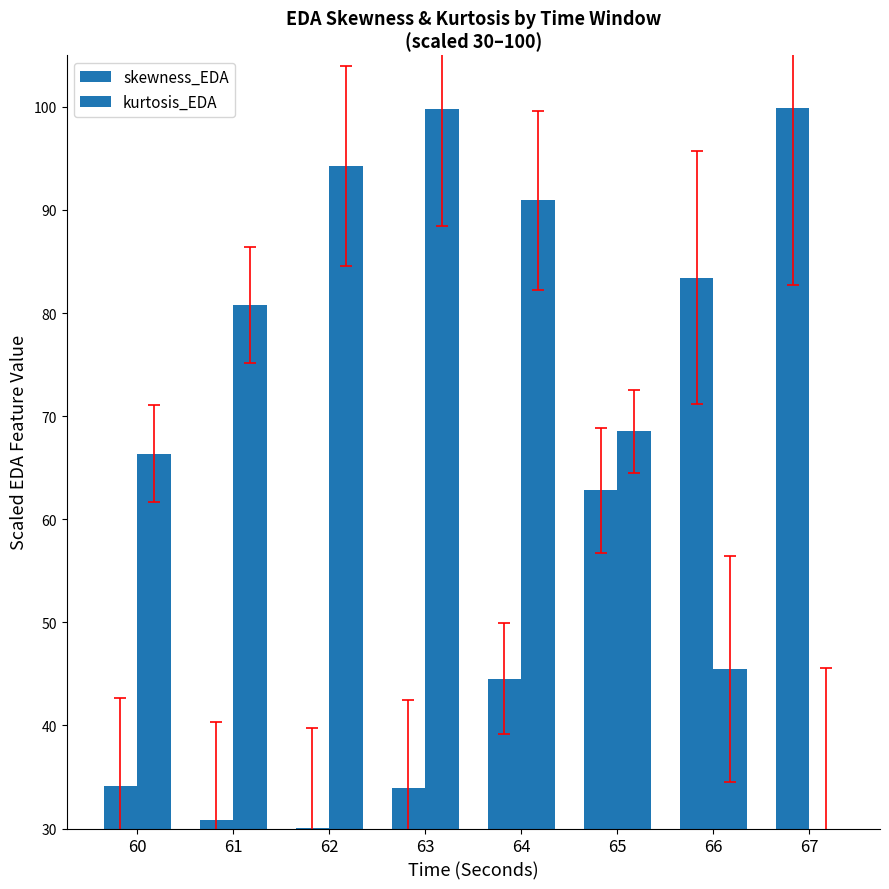

Which category has the lowest value across all series?

67